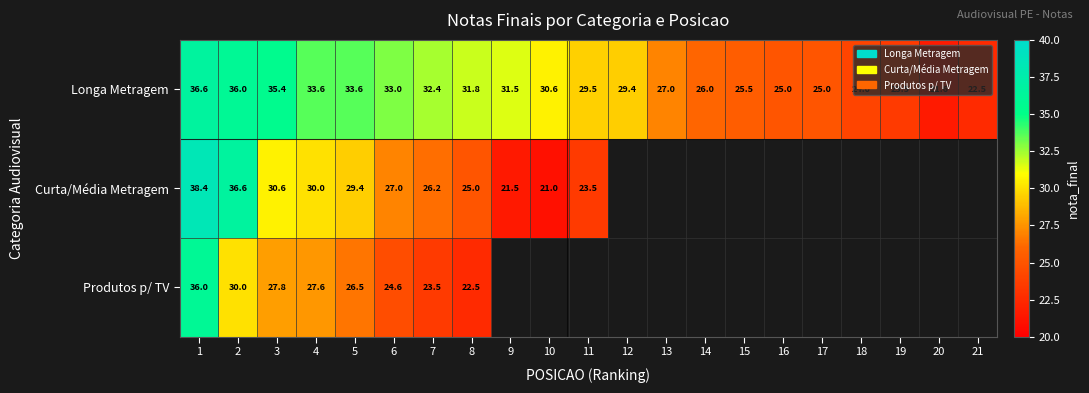

How many data points in Longa Metragem are above 29?

12